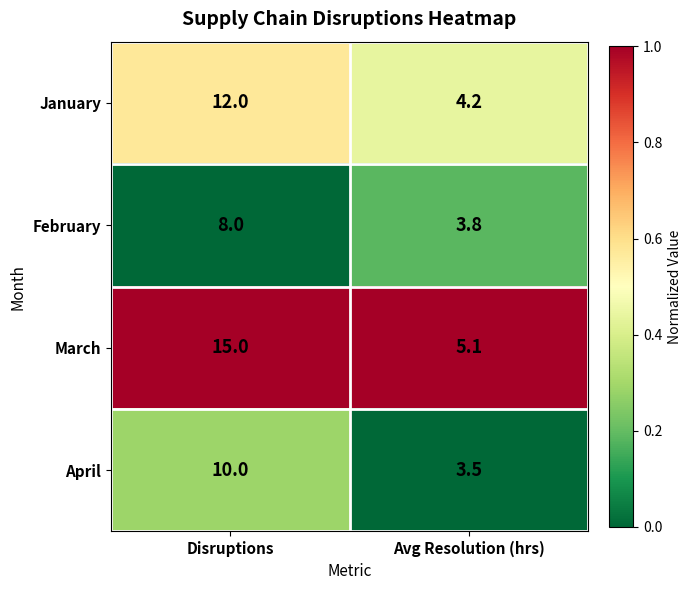

True or false: April has a value of 3.5 at Disruptions.

False